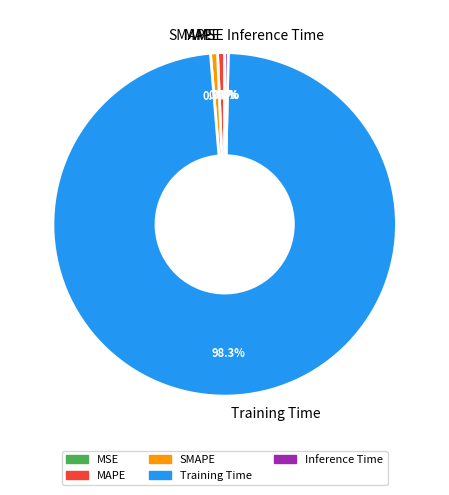

Which has a higher value, MAPE or Training Time?

Training Time